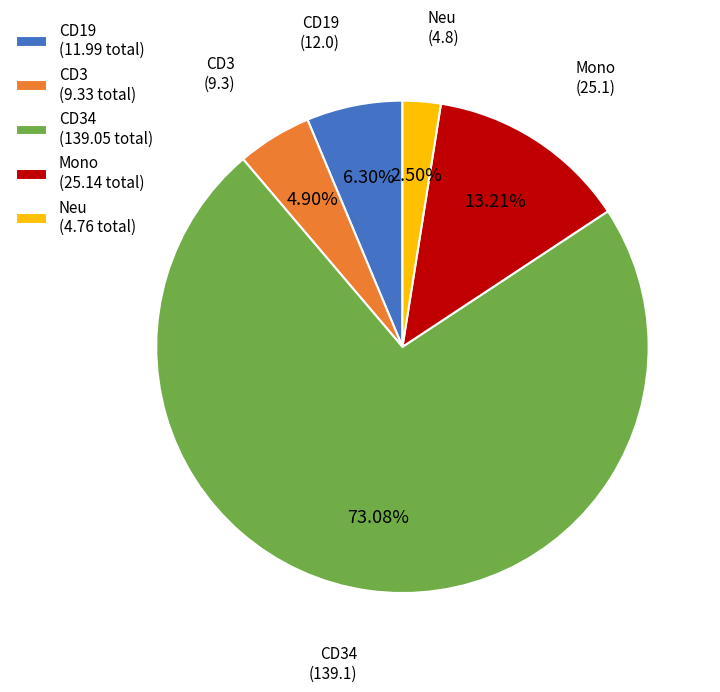

Is the sum of Neu (4.76 total) and CD34 (139.05 total) greater than half?

Yes